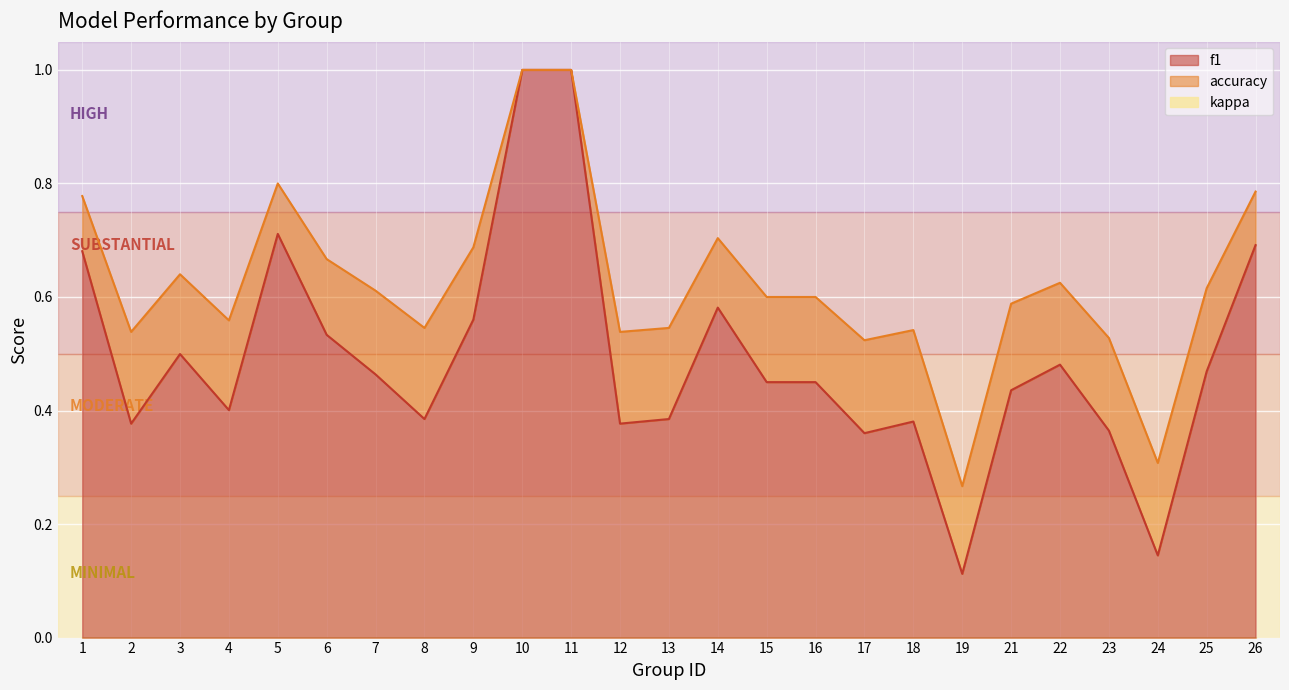

How many interior local valleys does the accuracy series have?

7